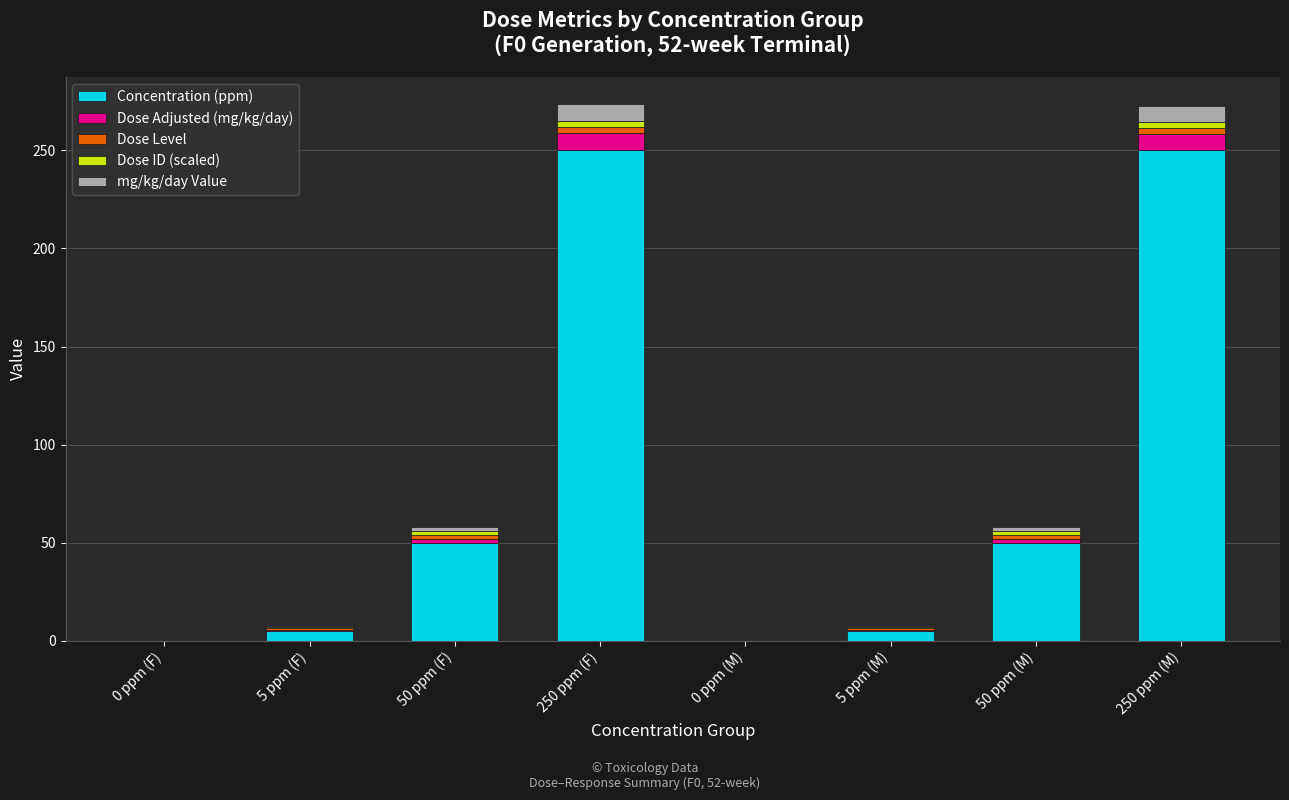

How many distinct data groups are displayed?

5